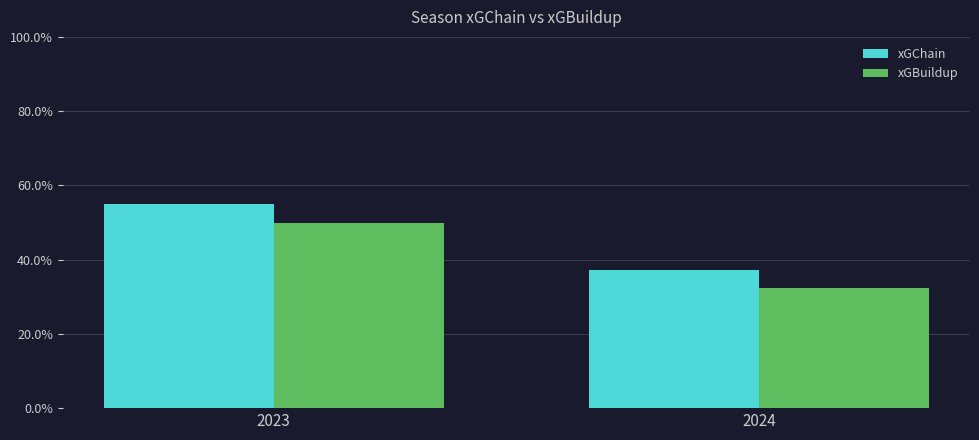

What are all the series names shown in the legend?

xGChain, xGBuildup